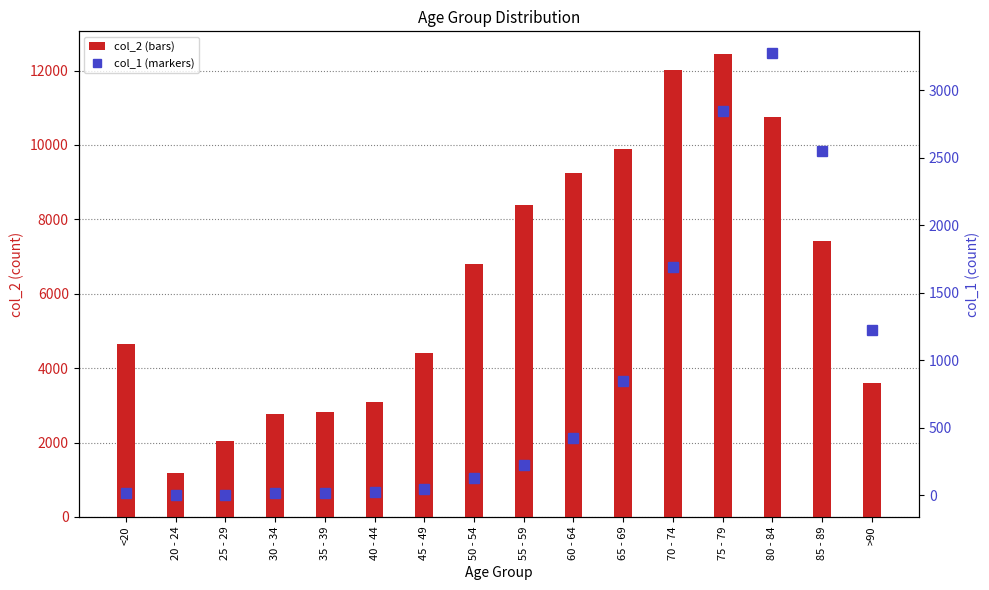

What position from the left is 25 - 29?

3